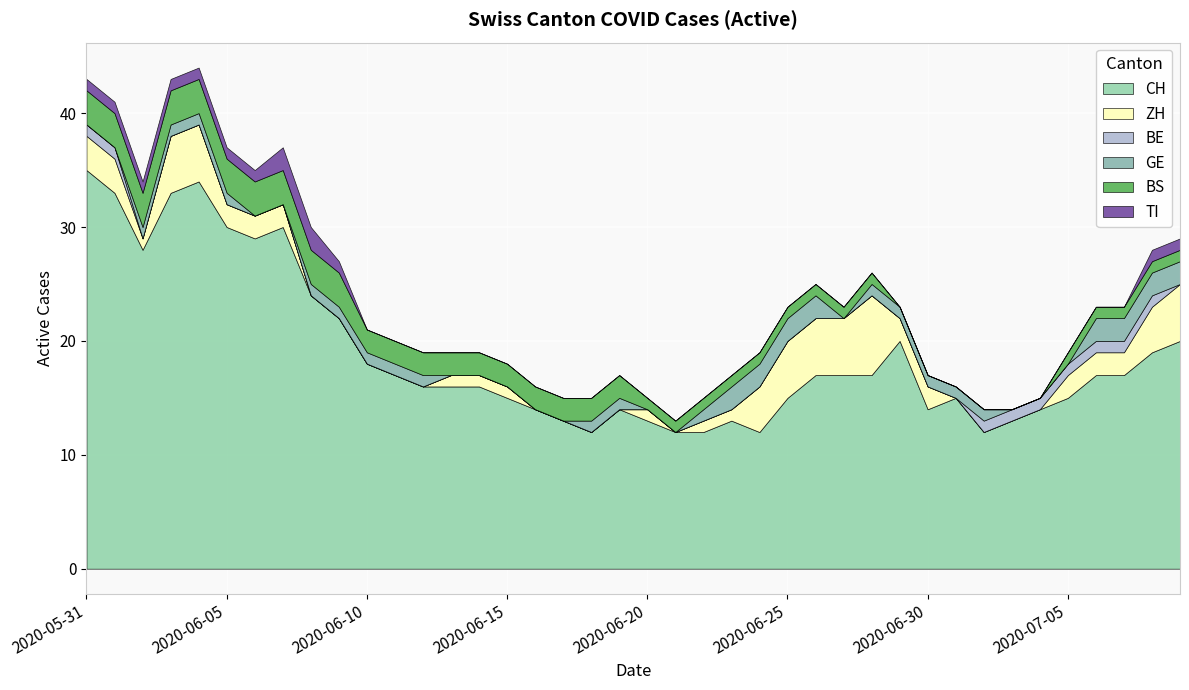

What is the lowest value of the CH series?

12